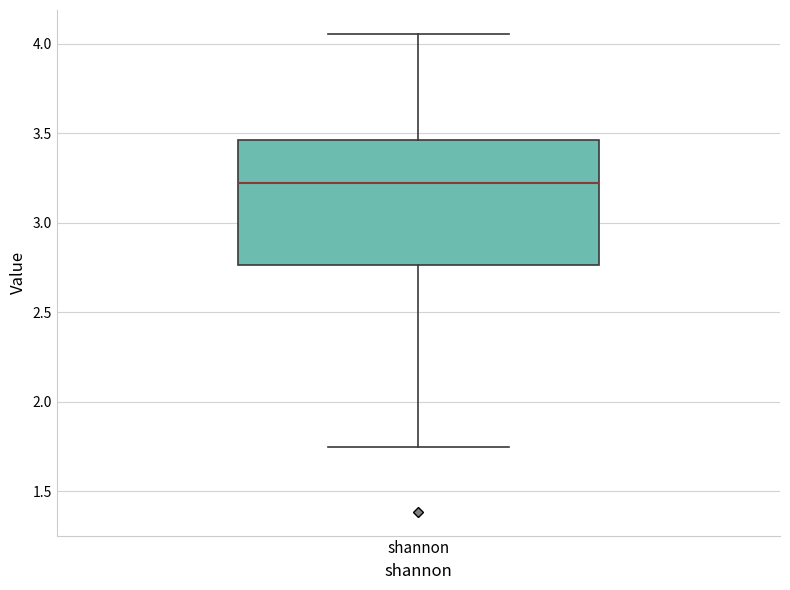

Read this box plot against the y-axis: the position of the median line, the range covered by the box, and the ends of both whiskers. The values are not printed on the chart, so give them approximately, as read against the axis.

median 3.20, box 2.75 to 3.45, whiskers 1.75 to 4.05